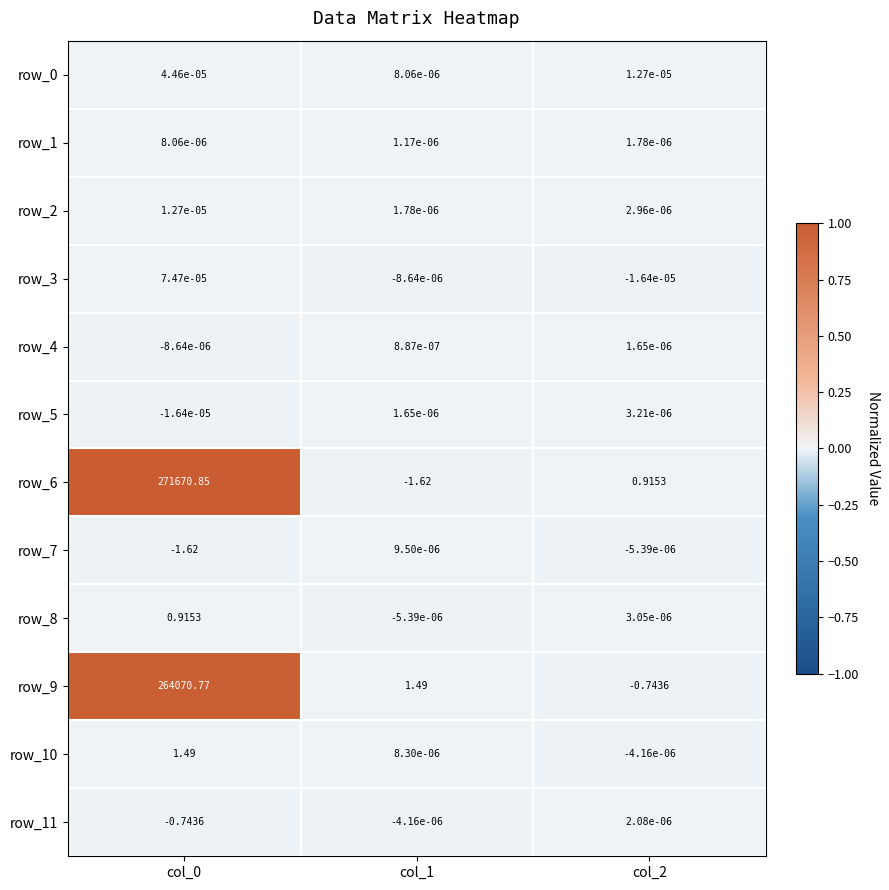

Is the value of row_10 at col_2 greater than the value of row_5 at col_1?

No